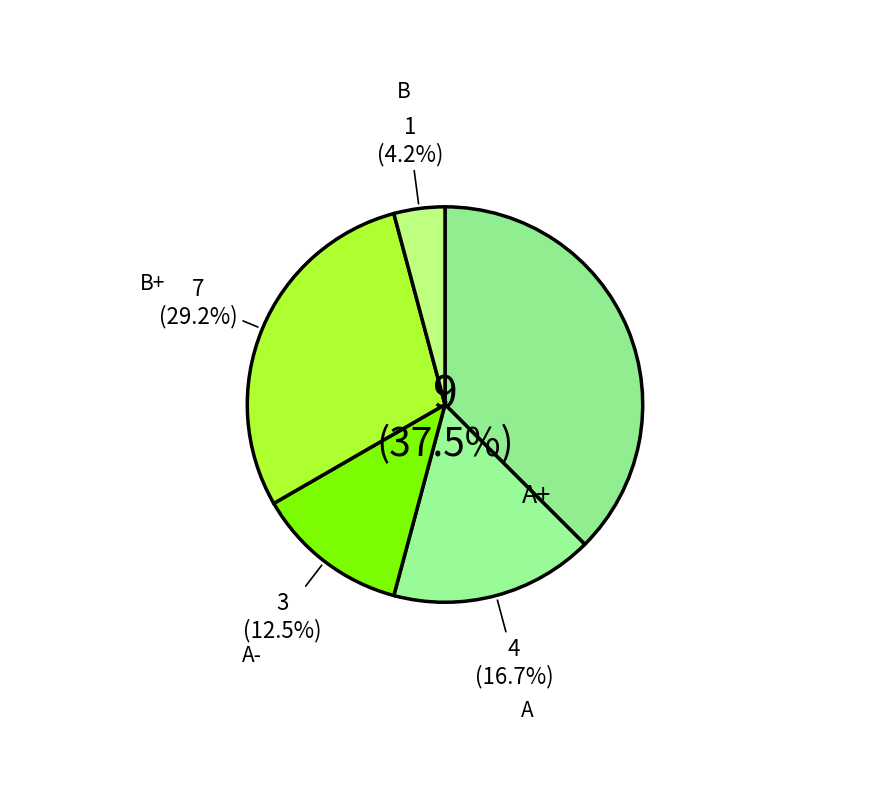

Which slice is the largest?

A+